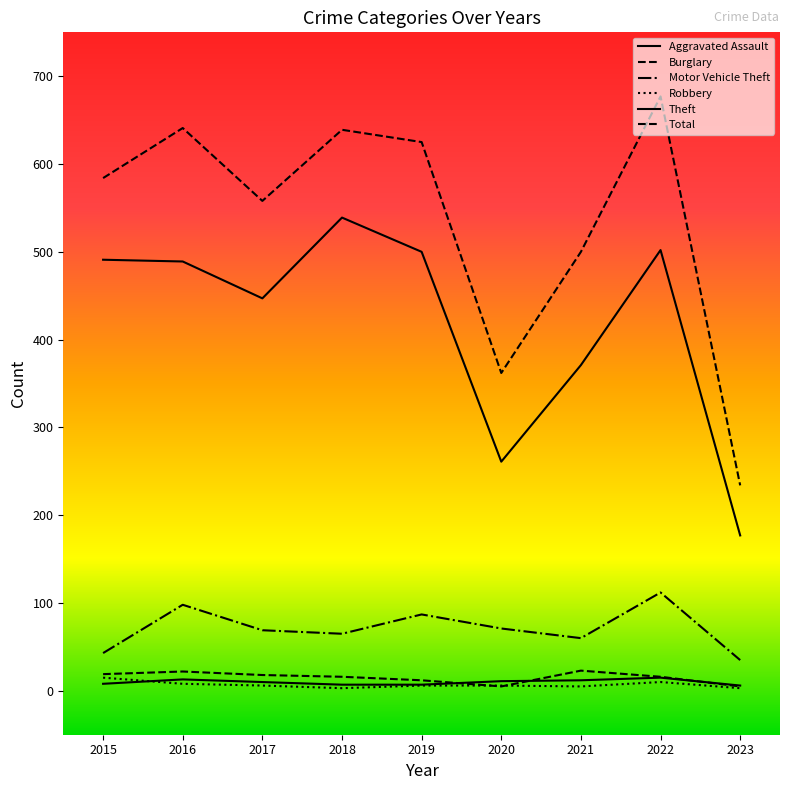

How many lines are shown in the chart?

6